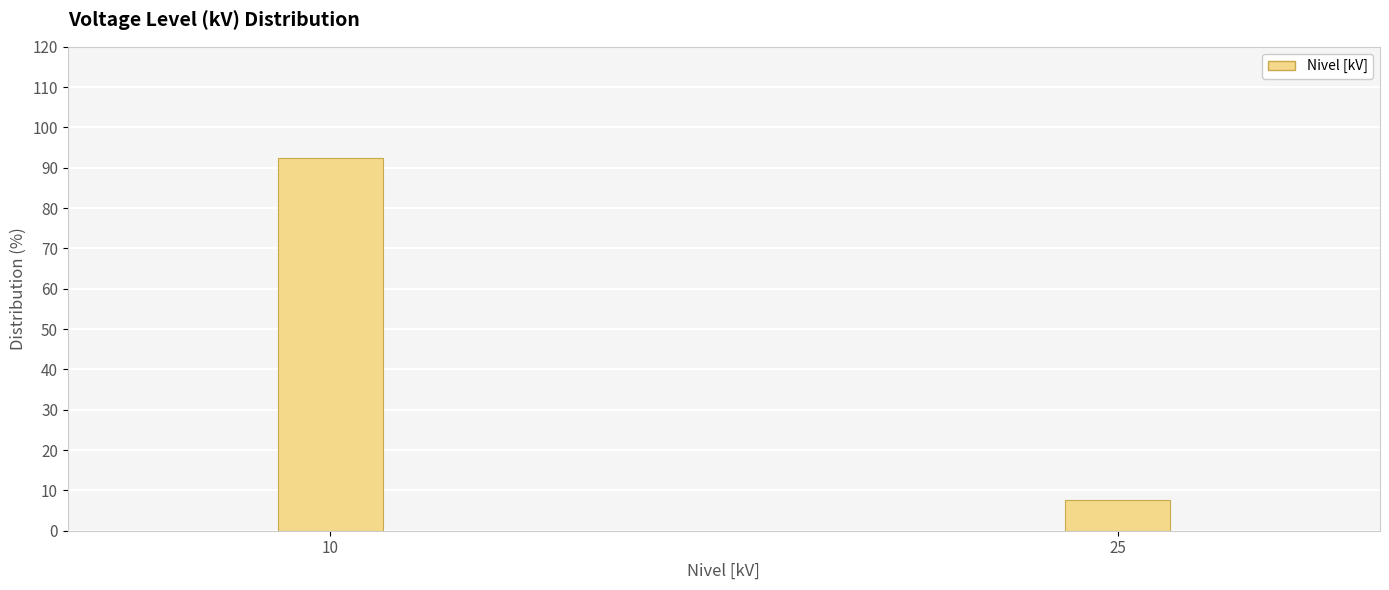

Reading left to right, transcribe all the data shown in this chart.

10=92.3	25=7.7